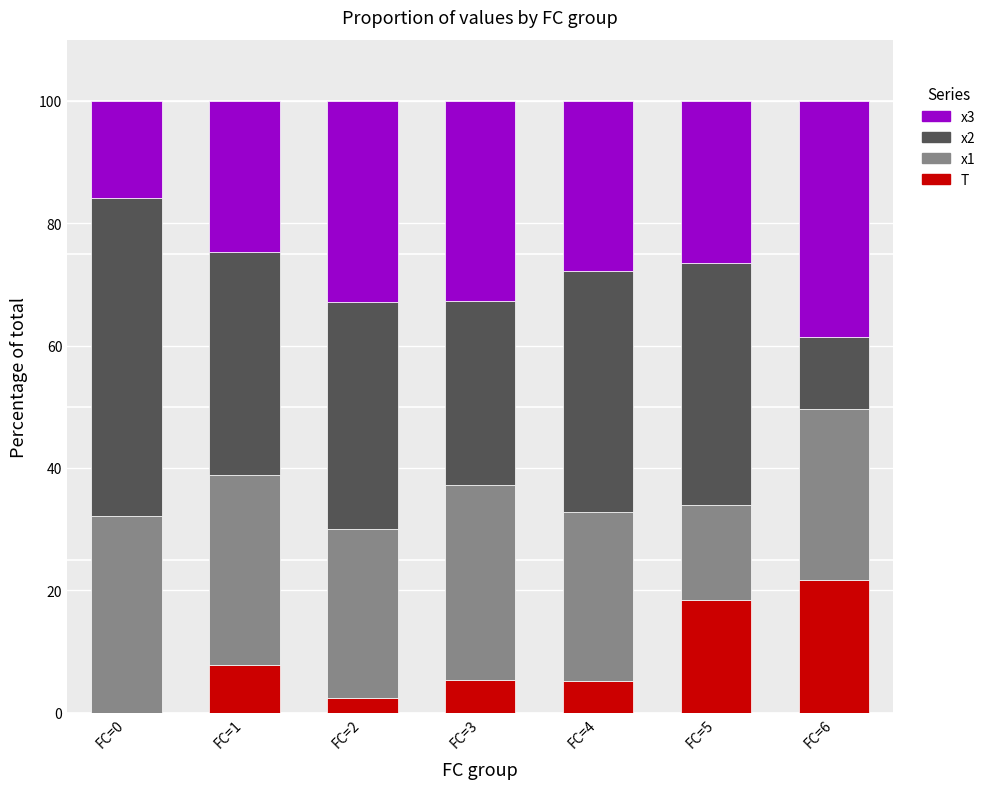

Where is T nearest to the value 10?

FC=1